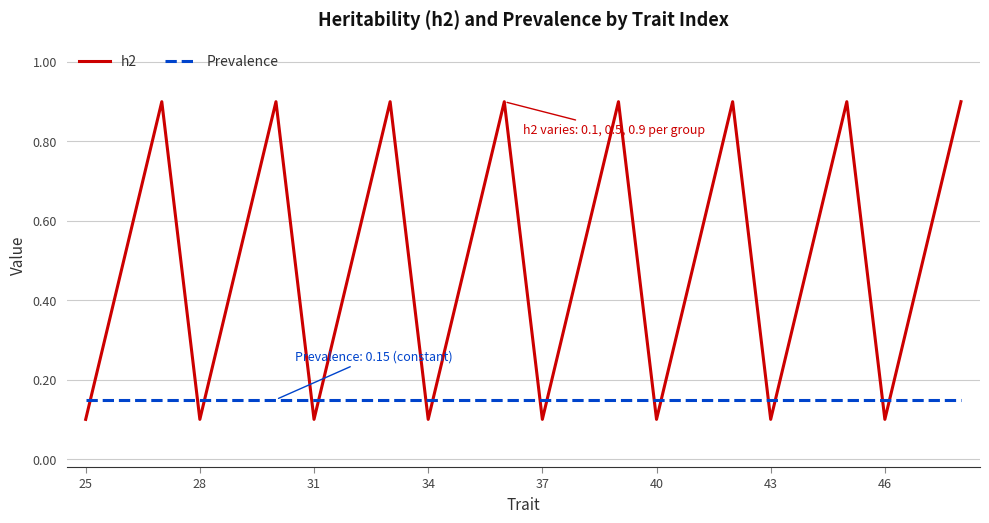

Rank the series by their average value, from highest to lowest.

h2, Prevalence